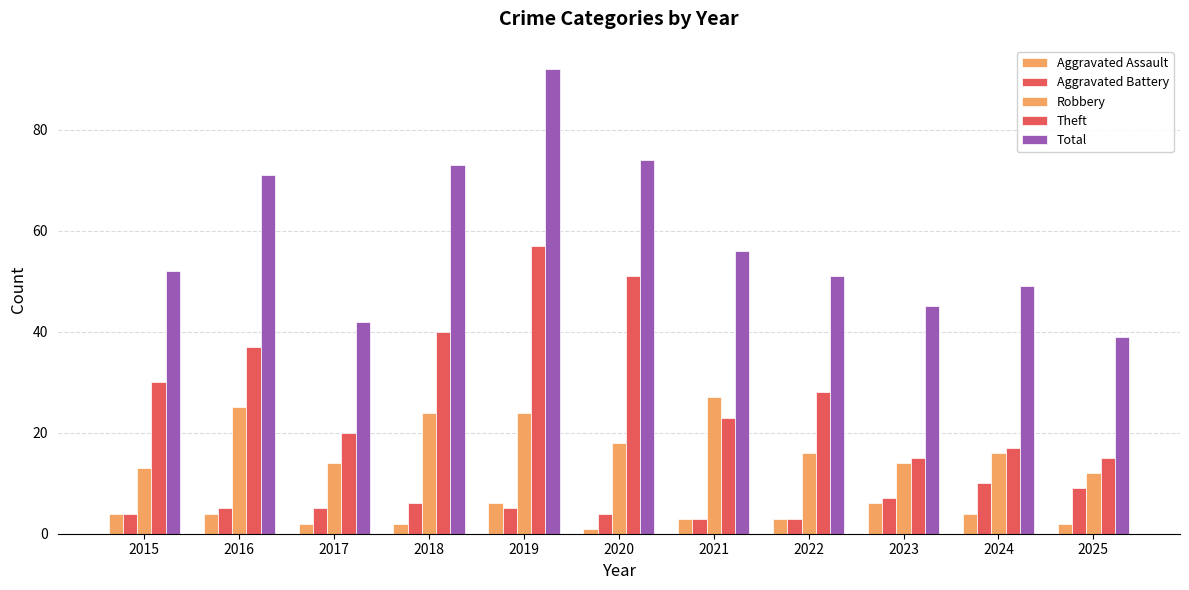

What is the maximum value shown in the chart?

92